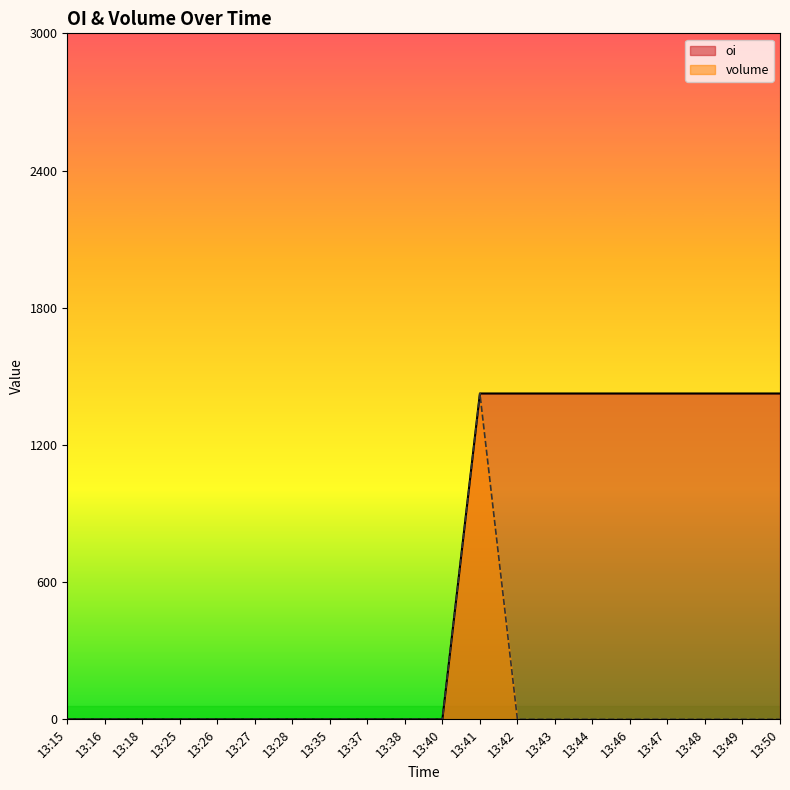

True or false: oi has more than 2 points higher than both neighbors.

False